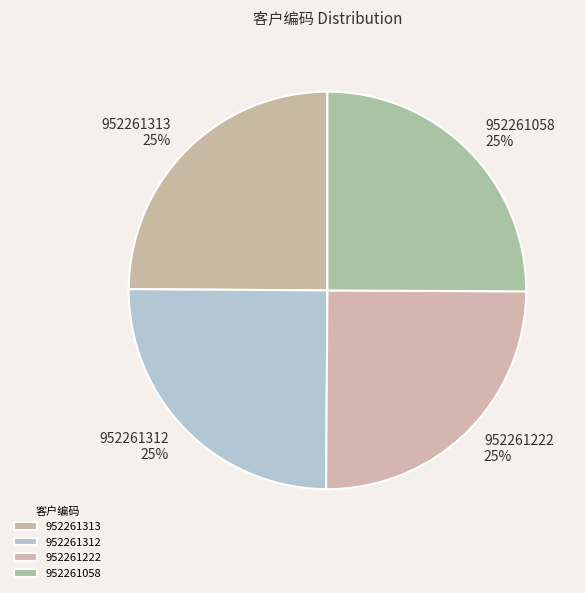

The 952261222 slice represents 33% of the pie. True or false?

False